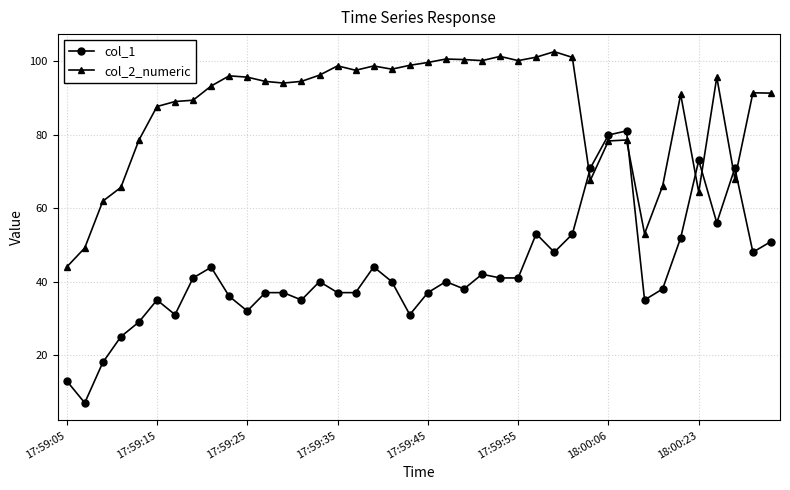

Which series has the largest total across all categories?

col_2_numeric